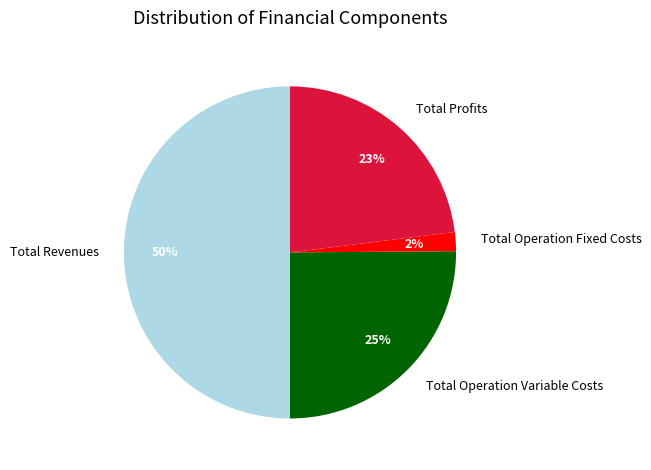

Does Total Operation Fixed Costs represent more than half of the total?

No